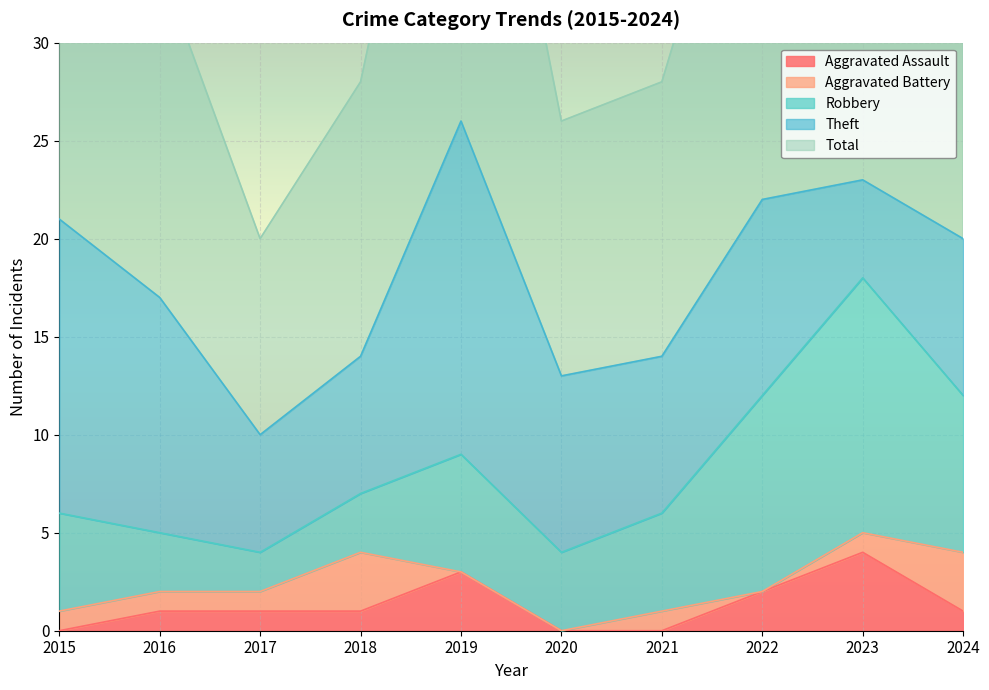

Rank the series at 2023 from highest to lowest value.

Total, Robbery, Theft, Aggravated Assault, Aggravated Battery